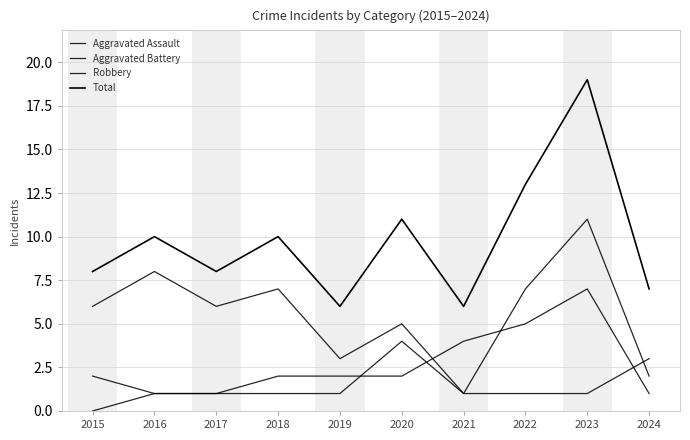

What is the difference between the highest and lowest values at 2016?

9